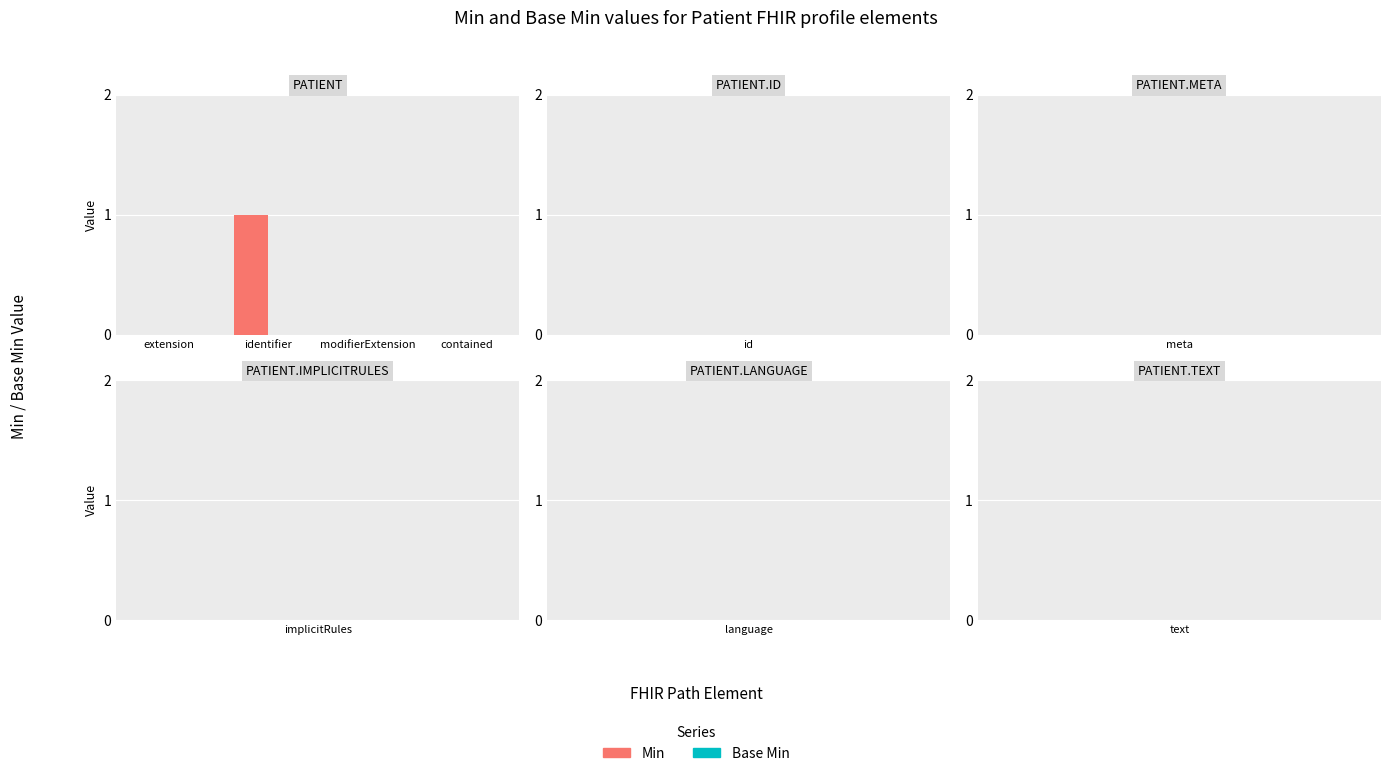

Which has a higher value, identifier or extension?

identifier